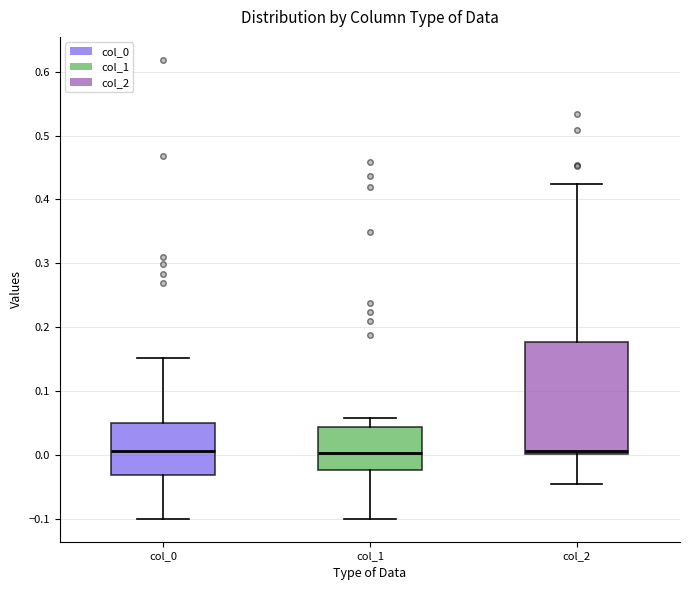

Where does the median line of the box for col_2 sit on the y-axis? The values are not printed on the chart, so give them approximately, as read against the axis.

0.01